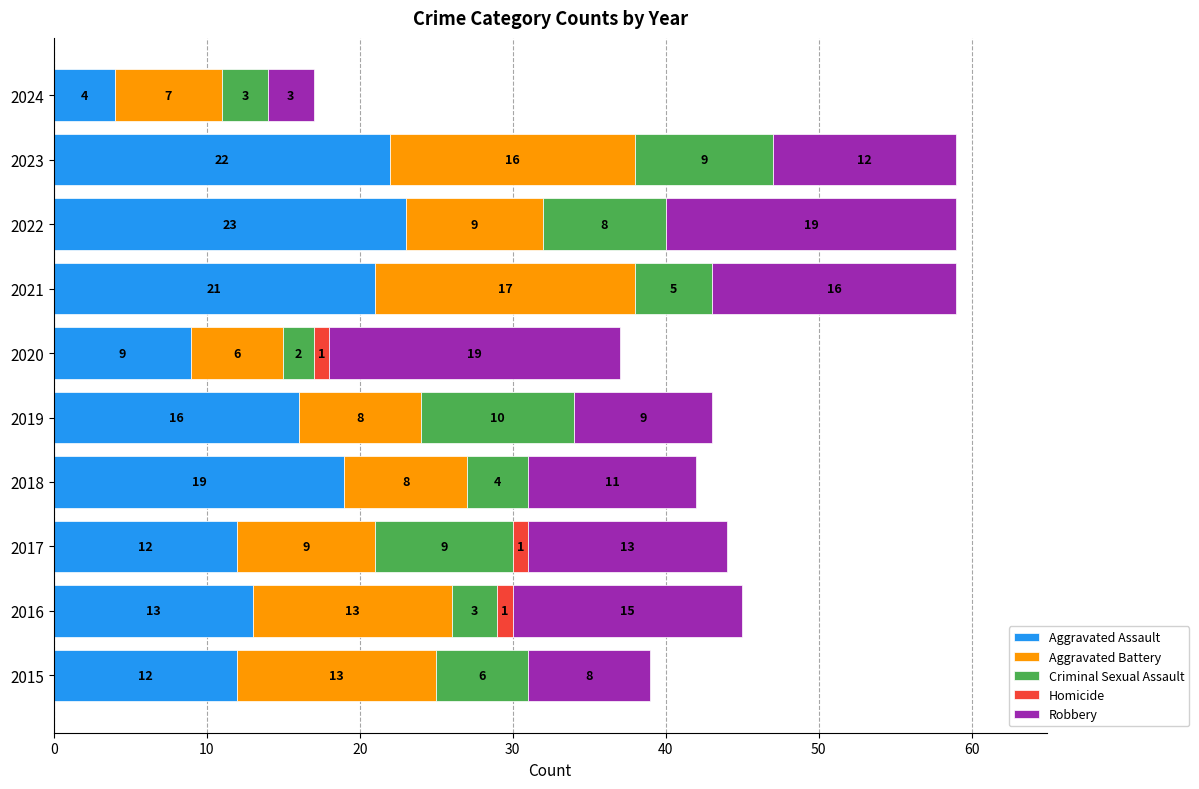

What is the highest value of the Aggravated Assault series?

23